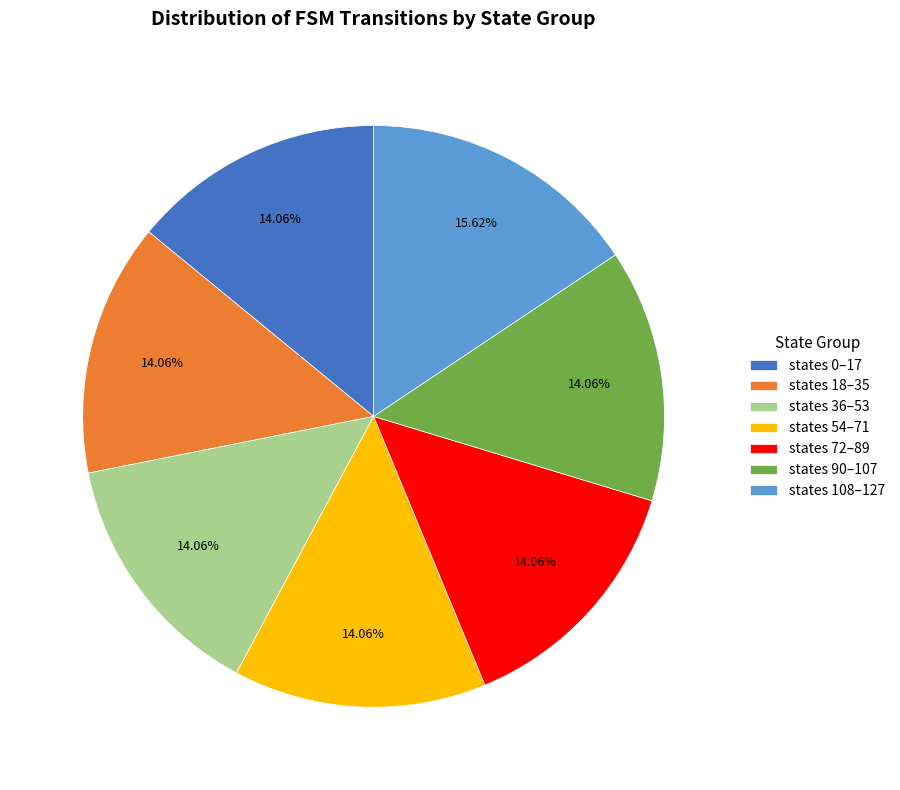

Do states 18–35 and states 54–71 together represent more than half of the pie?

No